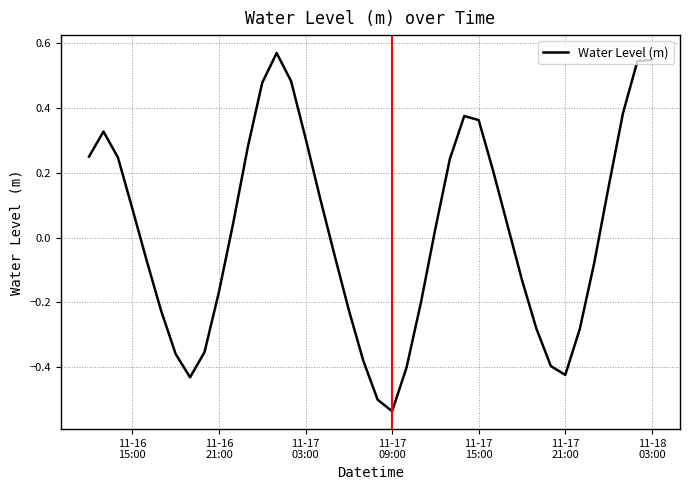

What is the difference between the maximum and minimum values?

1.1